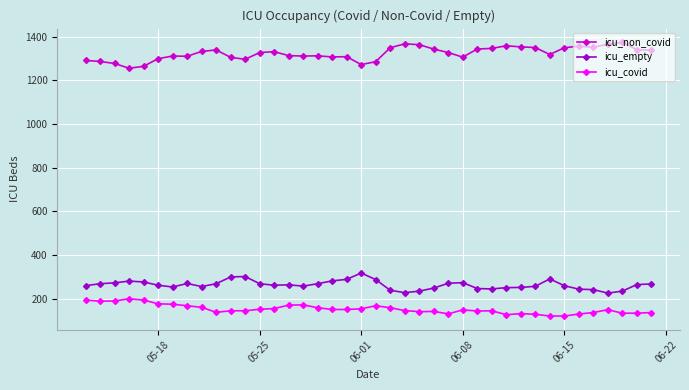

Rank the series by their maximum value, from highest to lowest.

icu_non_covid, icu_empty, icu_covid